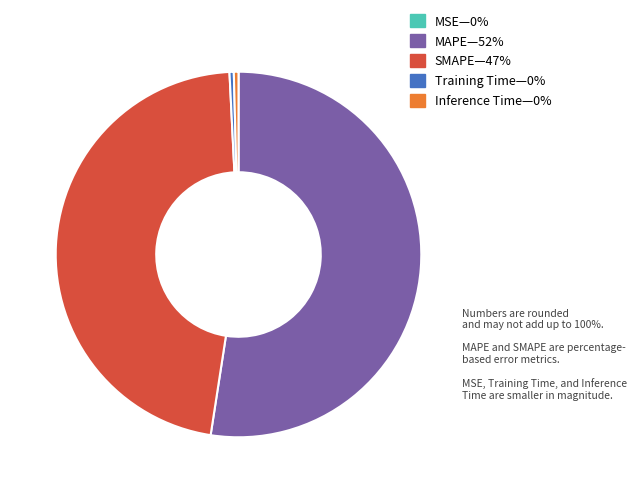

Is there a majority slice in this chart?

Yes